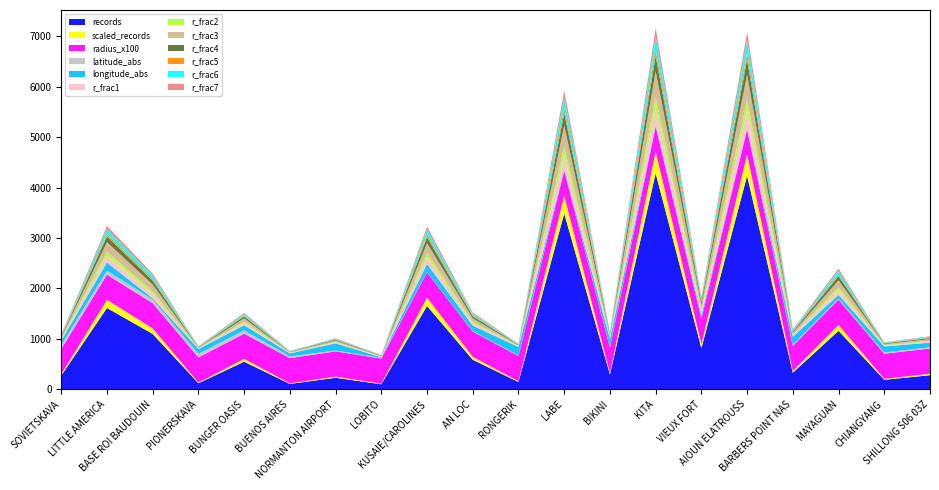

What is the highest value of the records series?

4283.0